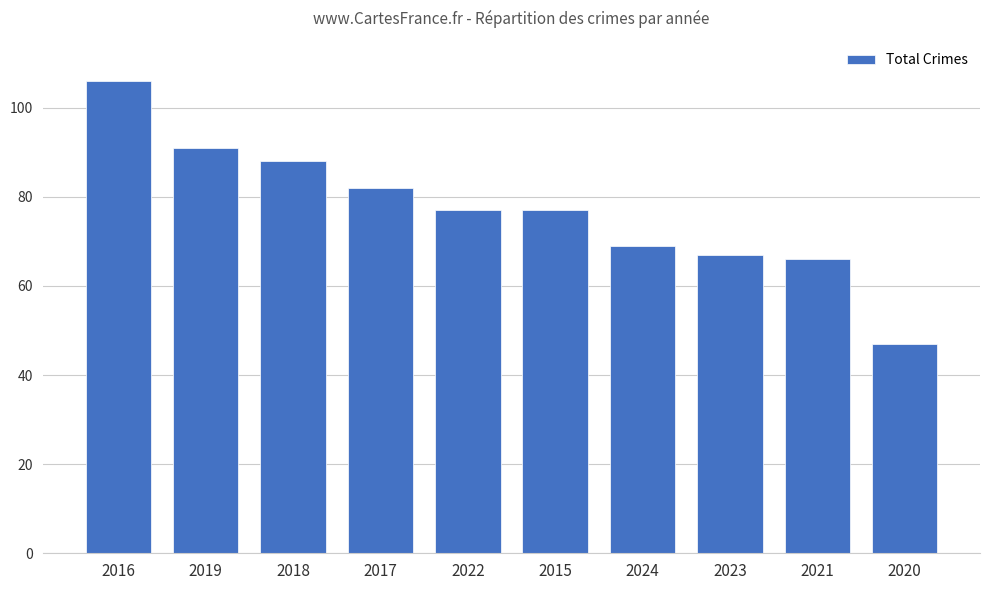

Reading left to right, what are all the values shown in this chart?

106	91	88	82	77	77	69	67	66	47